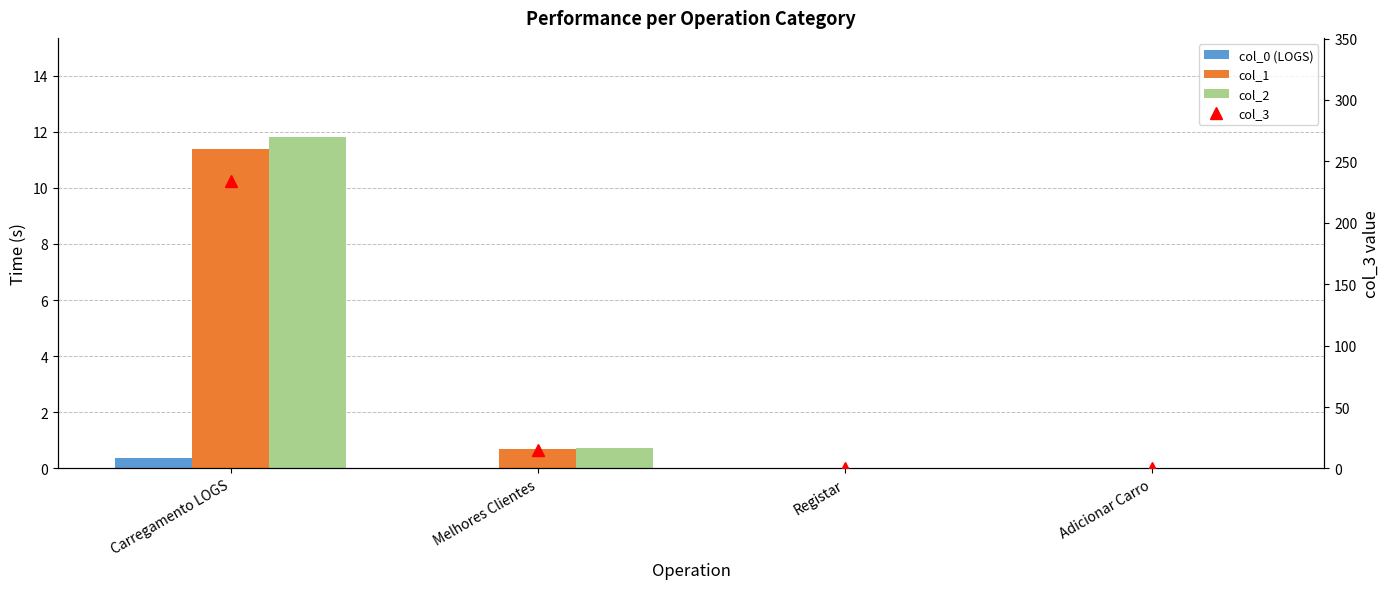

What is the sum of the col_2 values at Carregamento LOGS and Adicionar Carro?

11.8